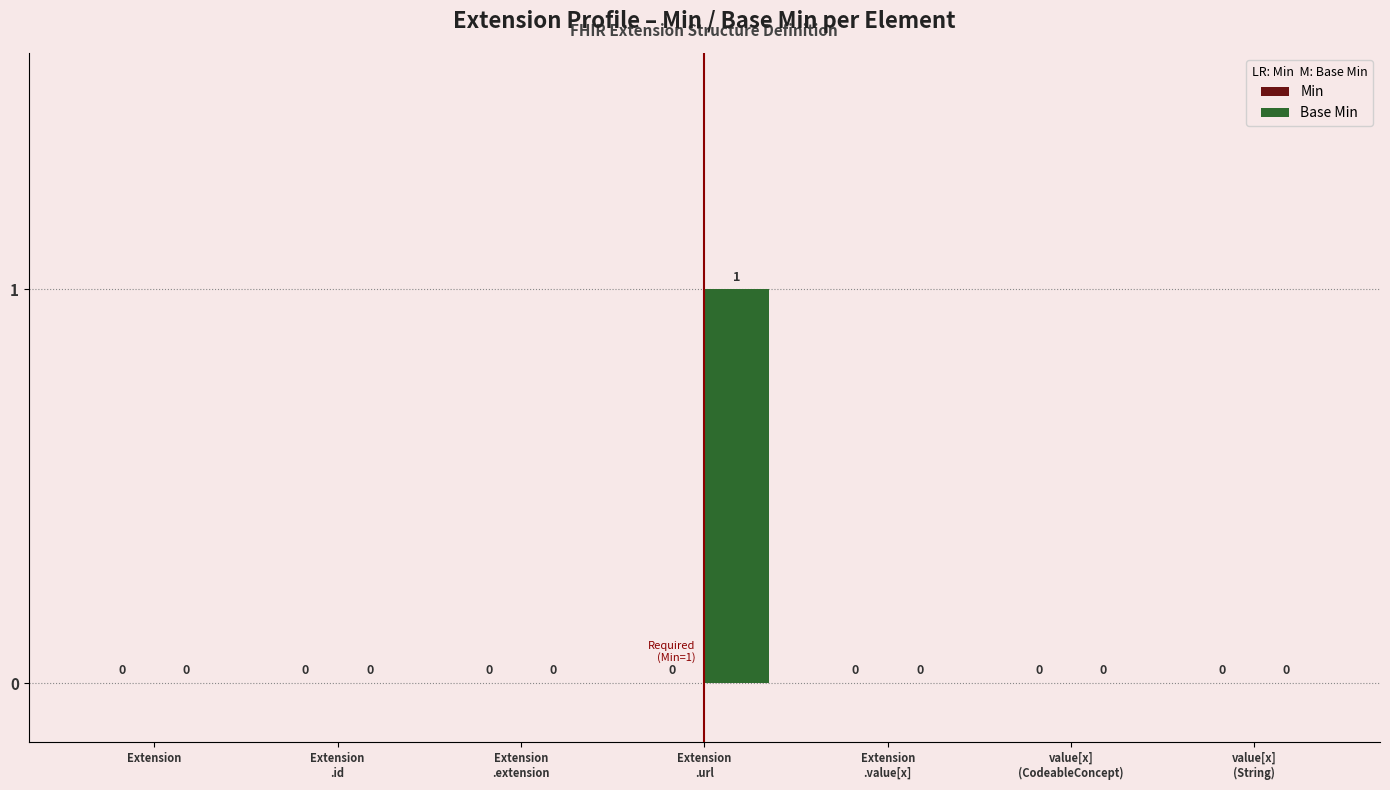

Are the bars horizontal?

No